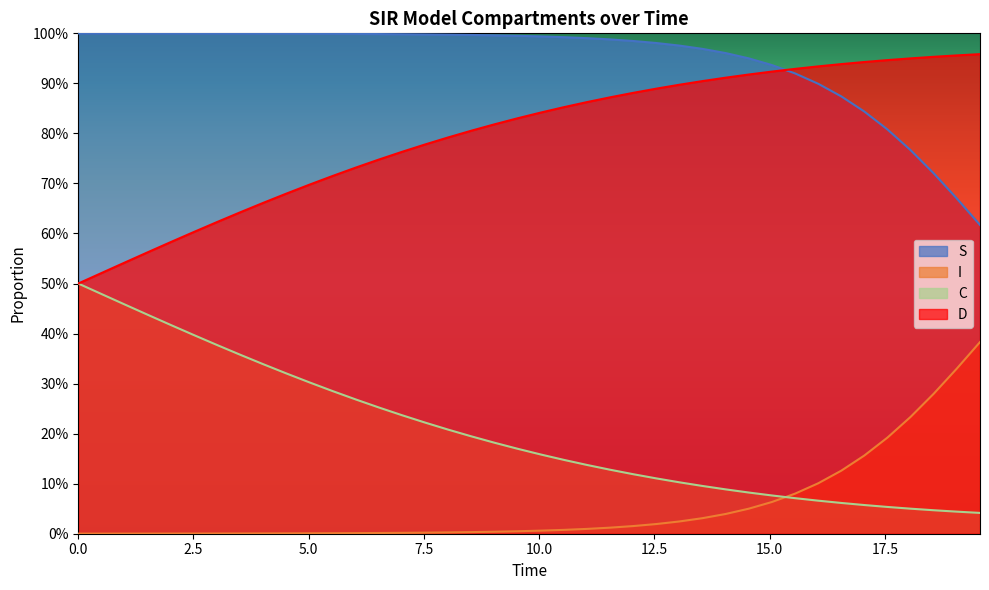

True or false: I and S cross at least once.

False